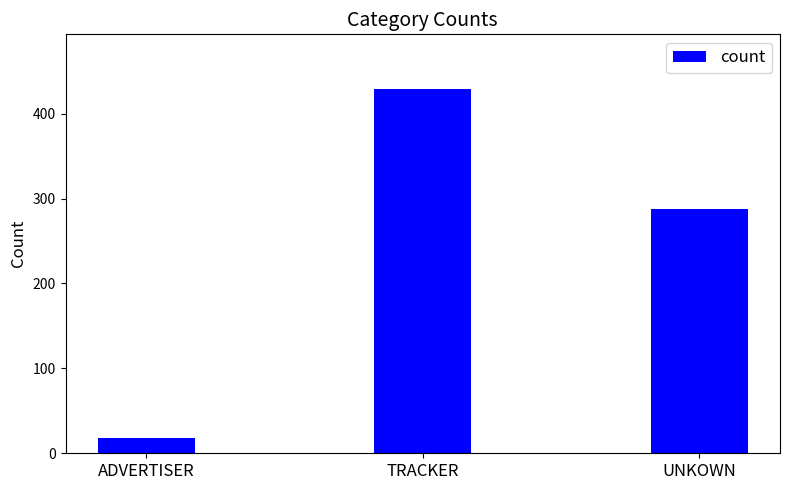

True or false: the data shows 398 at UNKOWN.

False